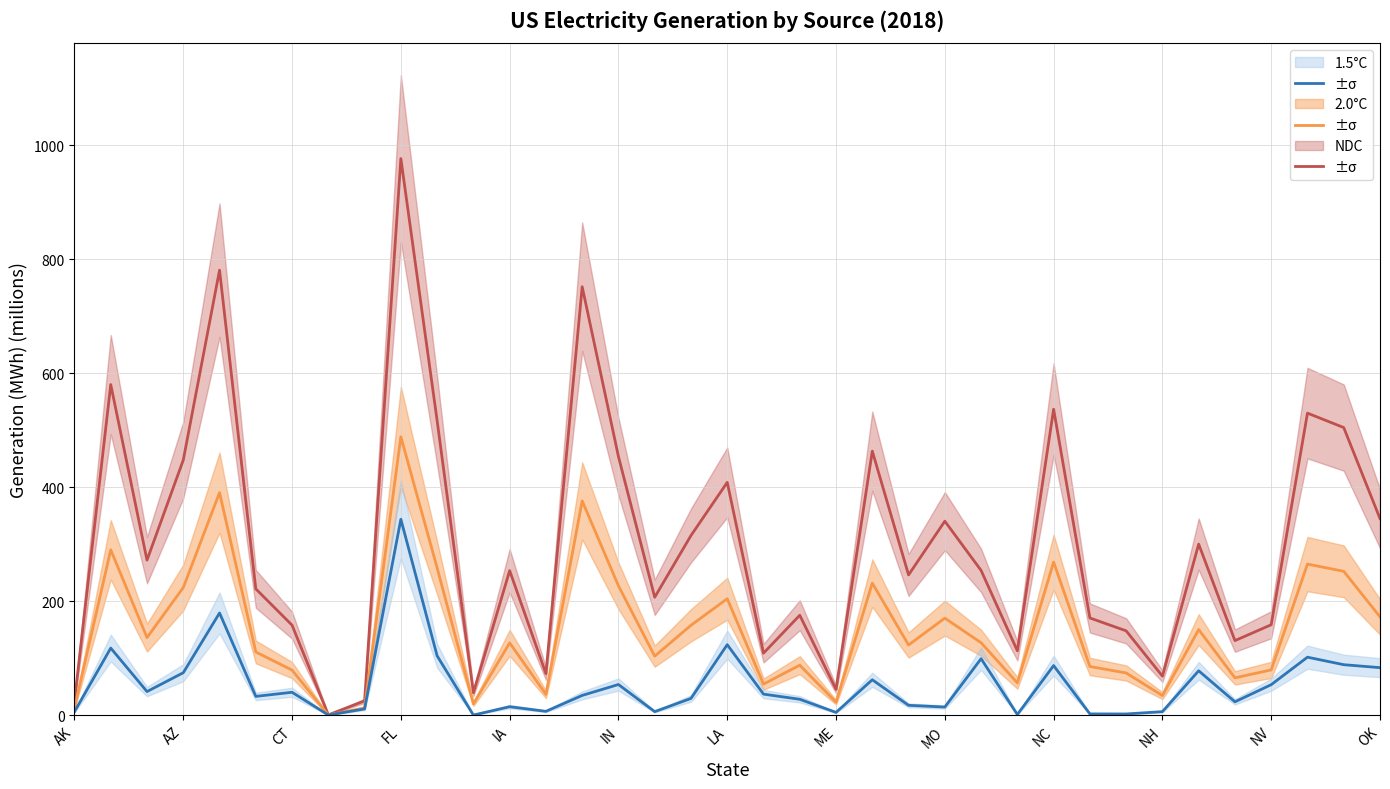

Which series has the largest total across all categories?

NDC